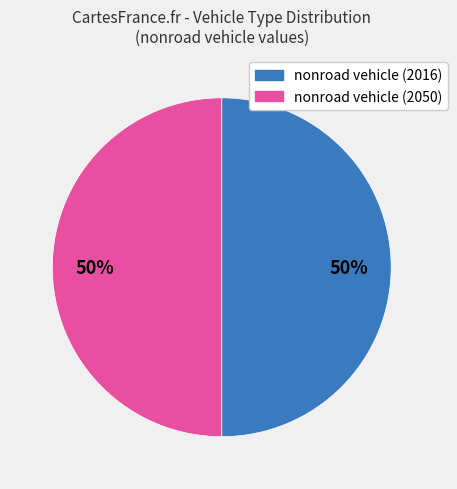

To the nearest percent, what is the average slice percentage?

50%